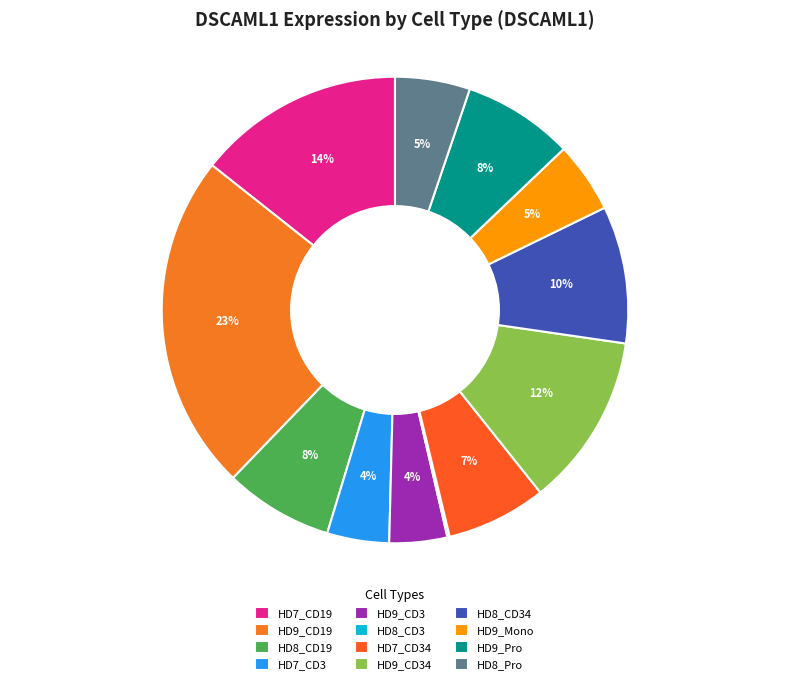

Is it true that HD8_CD3 is 0% of the pie?

True